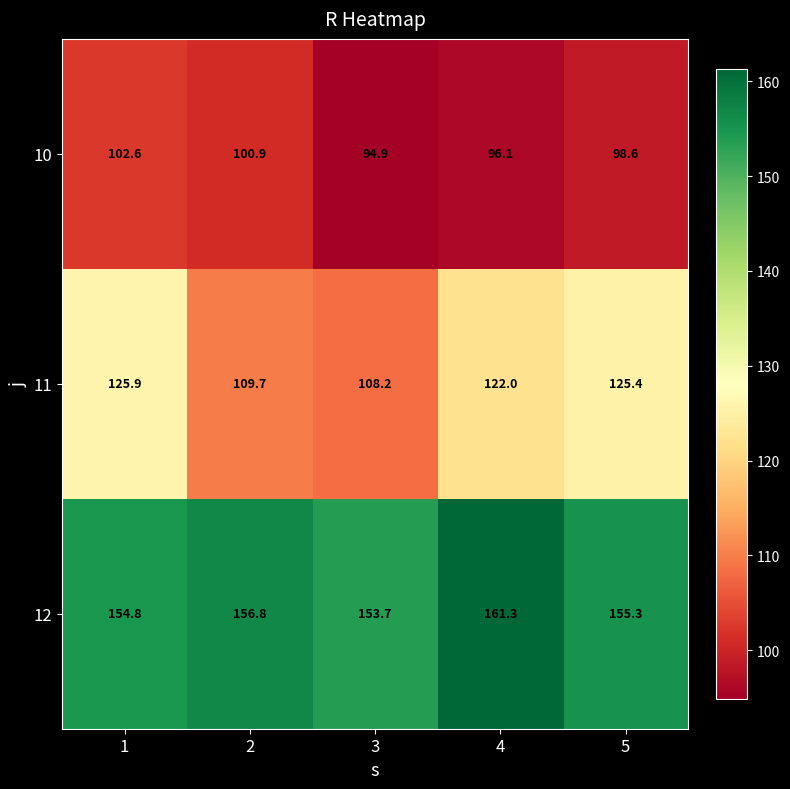

Which series changed the most between 2 and 3?

10